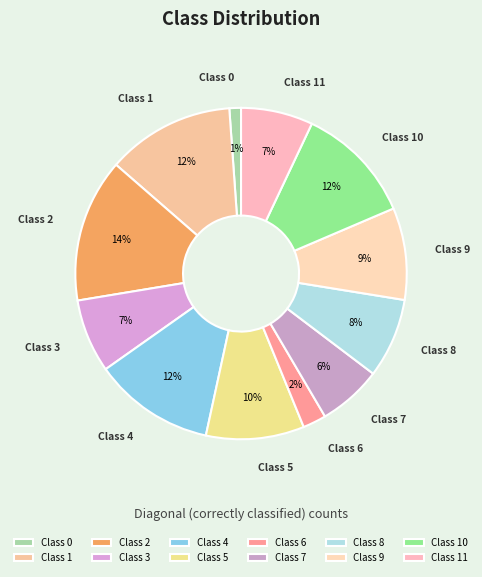

Do Class 3 and Class 1 together represent more than half of the pie?

No